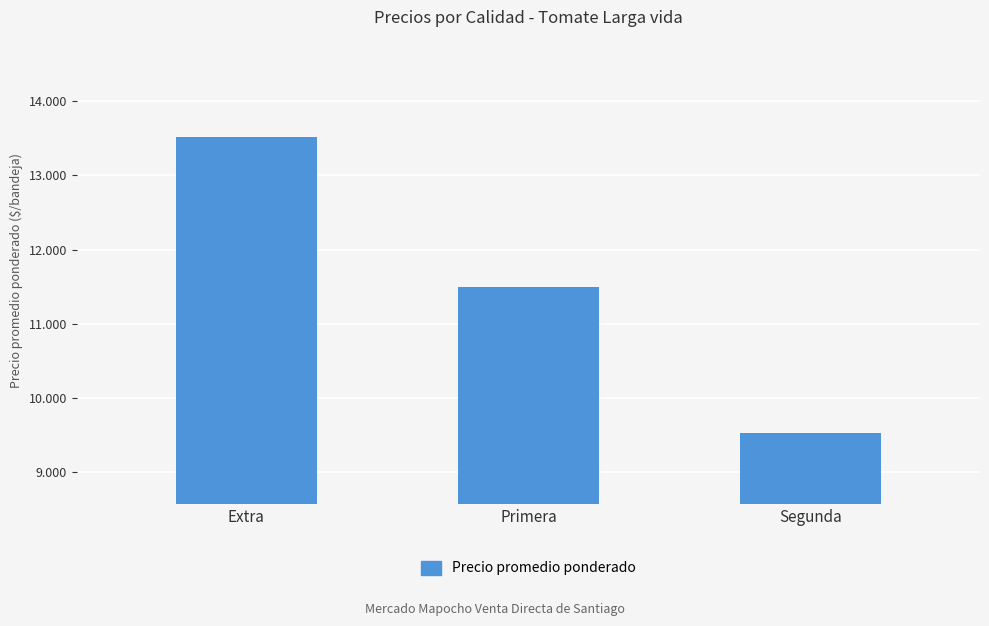

Reading left to right, list all the values displayed in this chart.

13517	11490	9525